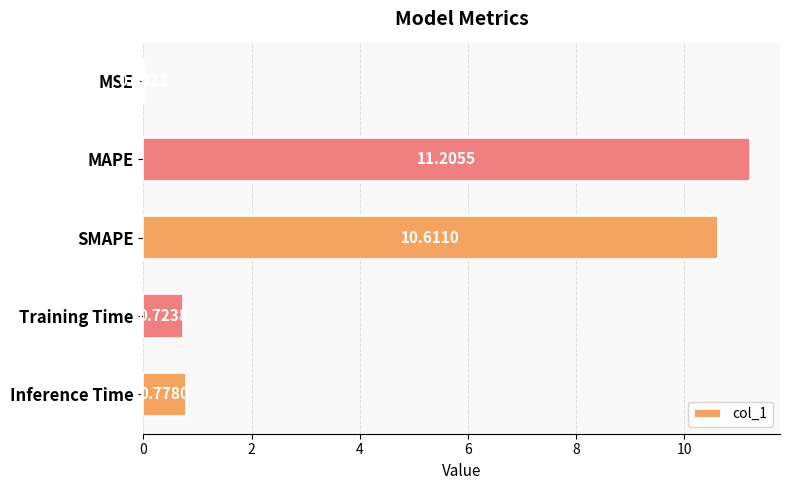

What is the sum of the values at Training Time and Inference Time?

1.5